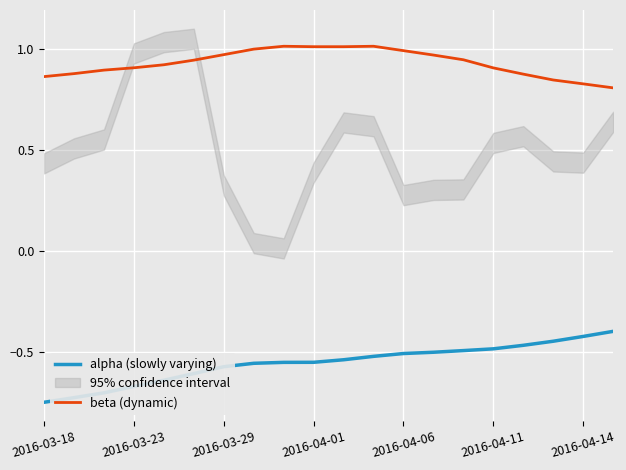

True or false: alpha (slowly varying) and beta (dynamic) cross at least once.

False